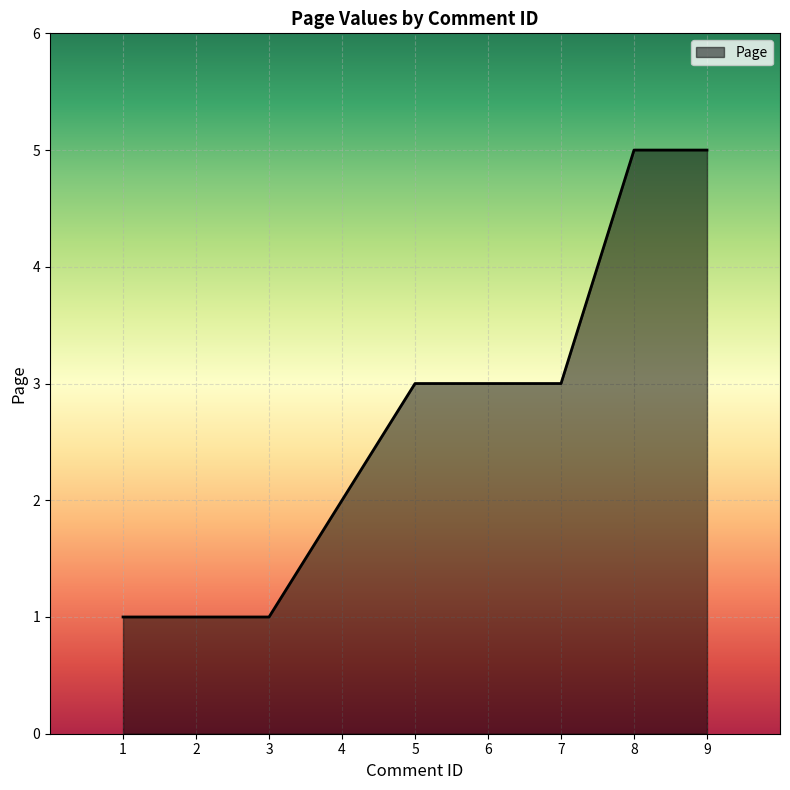

What value does the data have at 9?

5